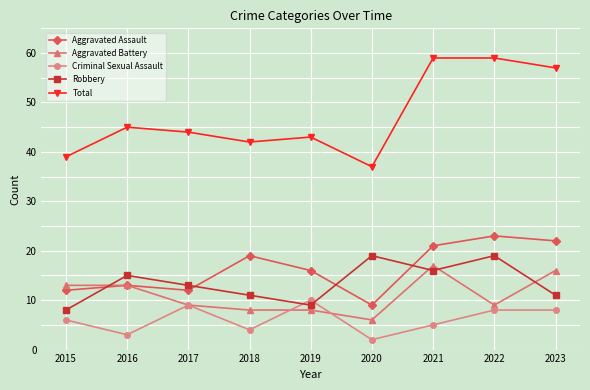

Reading left to right, list all the values displayed in this chart.

Aggravated Assault: 12	13	12	19	16	9	21	23	22
Aggravated Battery: 13	13	9	8	8	6	17	9	16
Criminal Sexual Assault: 6	3	9	4	10	2	5	8	8
Robbery: 8	15	13	11	9	19	16	19	11
Total: 39	45	44	42	43	37	59	59	57